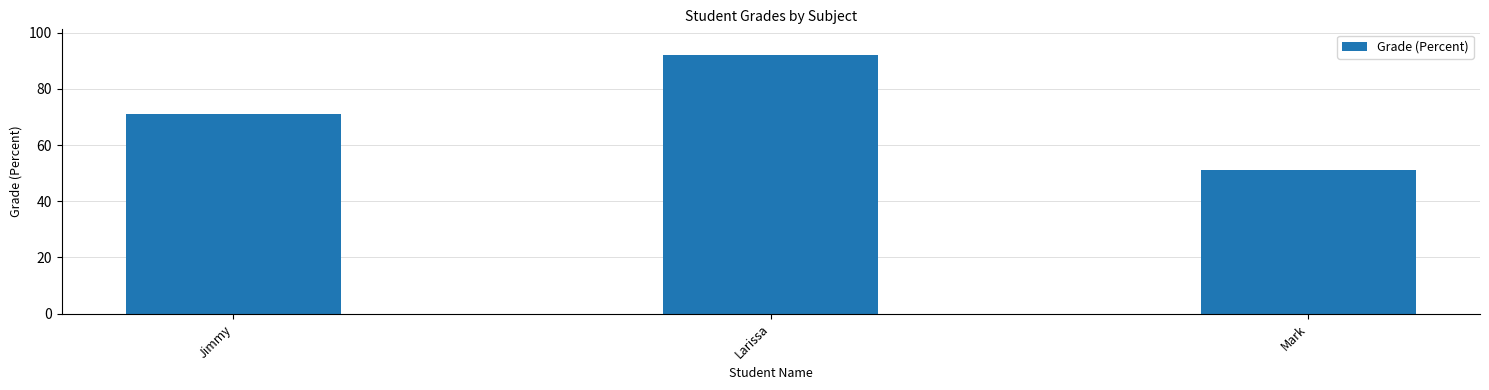

Rank the categories by value from highest to lowest.

Larissa, Jimmy, Mark